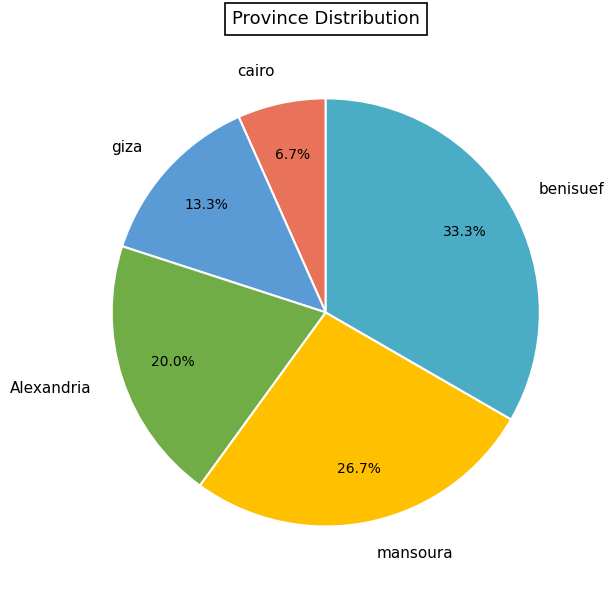

Rank the categories by value from highest to lowest.

benisuef, mansoura, Alexandria, giza, cairo